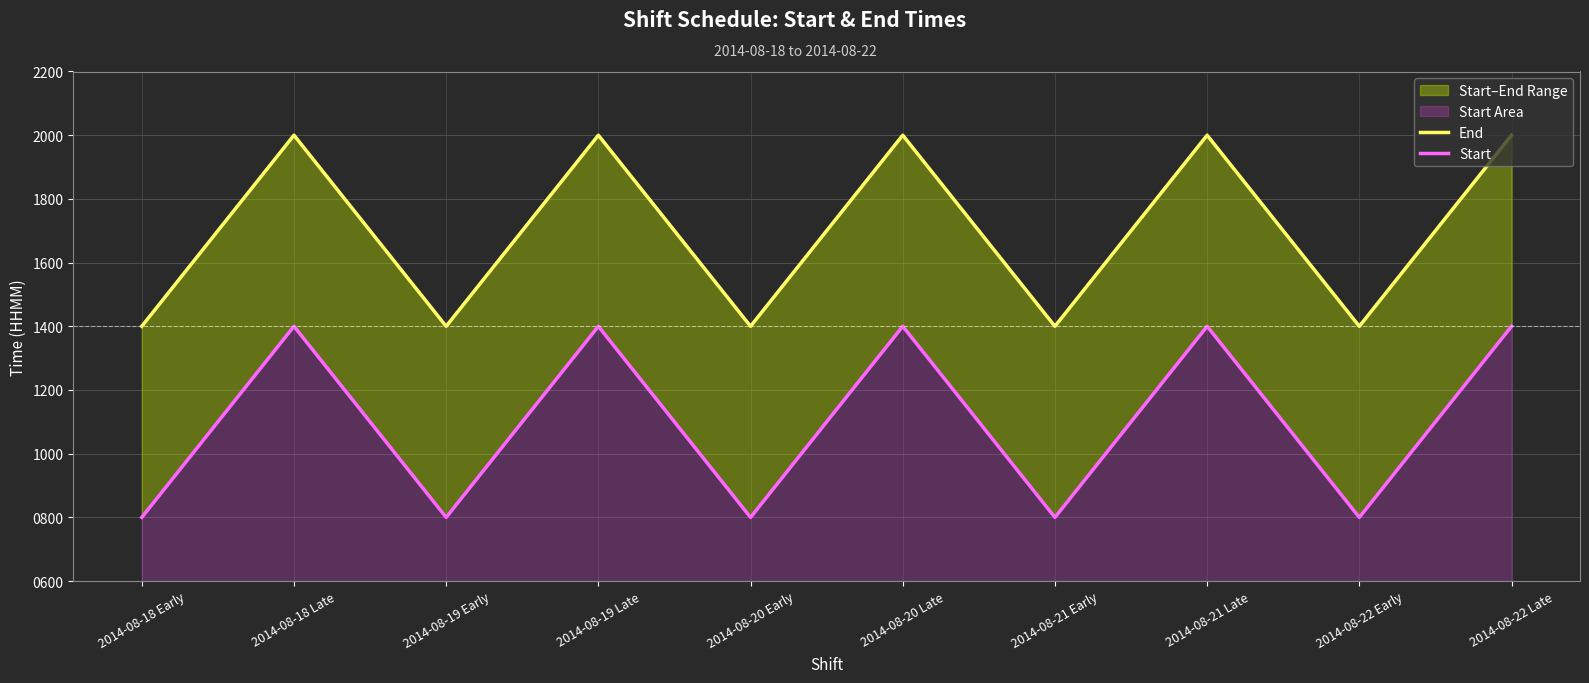

At 2014-08-20 Early, list the series in order from largest to smallest.

End, Start